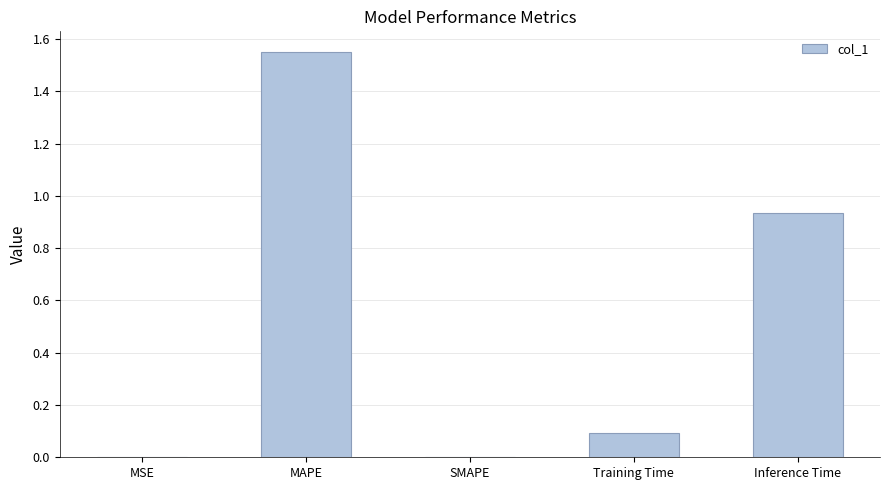

At which category does the chart reach its peak across all series?

MAPE